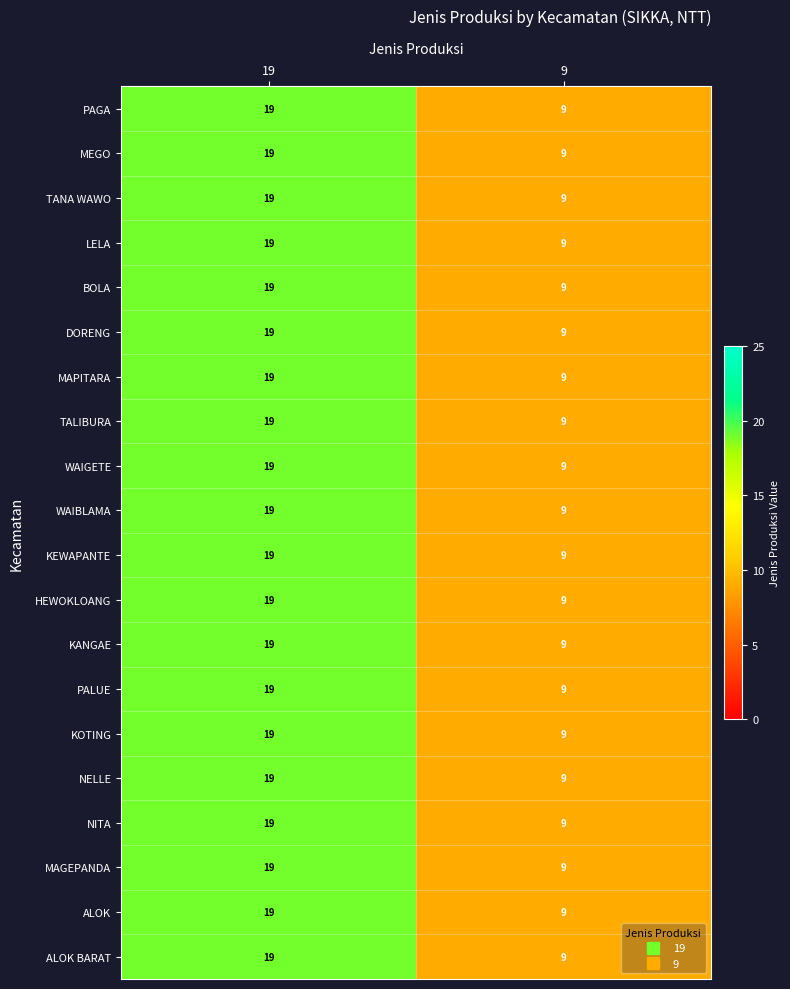

What is the total value across all series at 19?

380